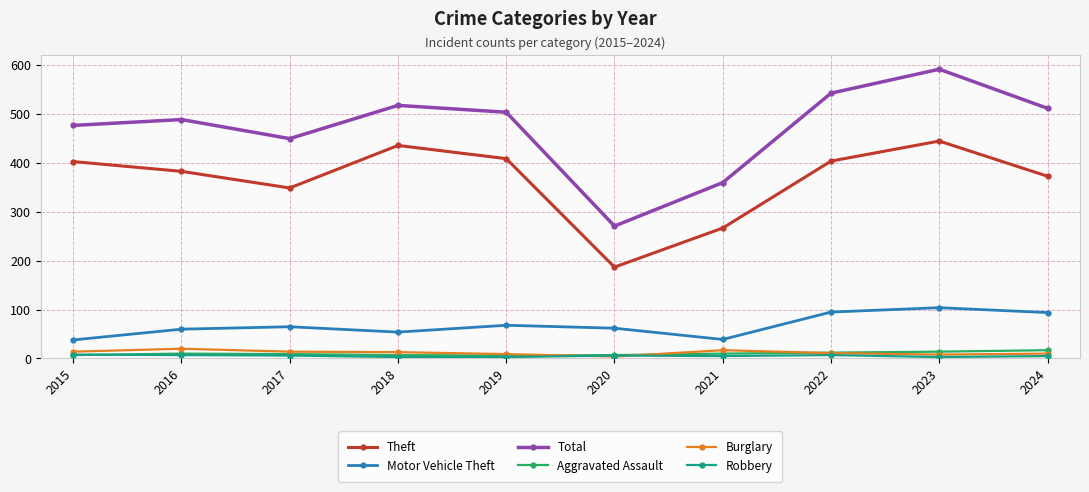

Is it true that Aggravated Assault equals 7 at 2020?

True